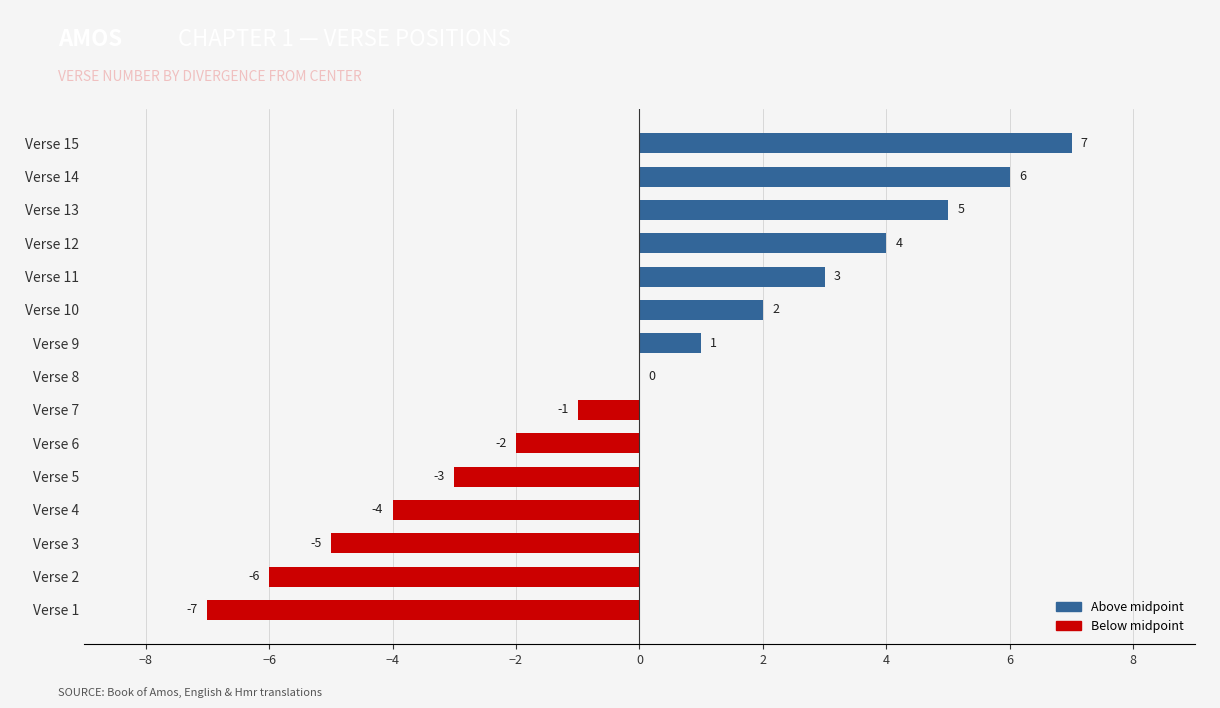

Which label corresponds to the largest value in the chart?

Verse 15